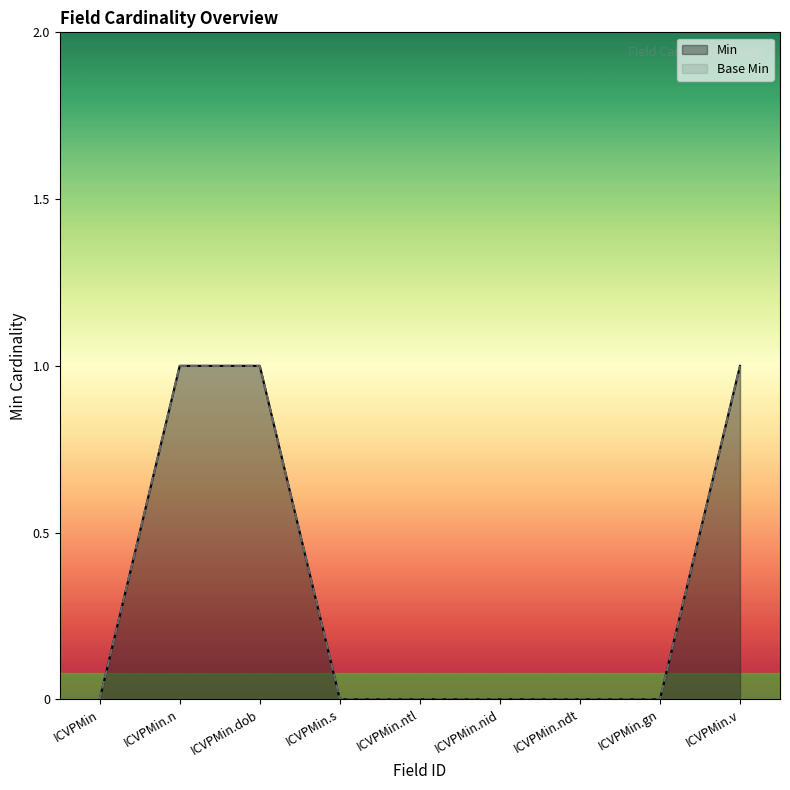

What is the total value across all series at ICVPMin.v?

2